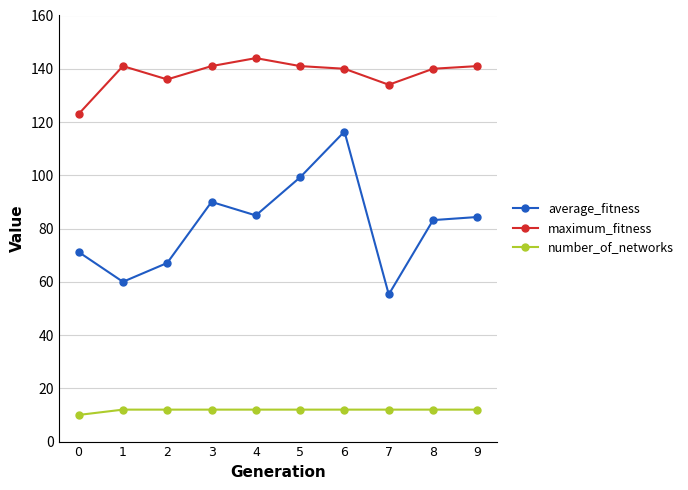

Does the chart display data point markers on the line(s)?

Yes